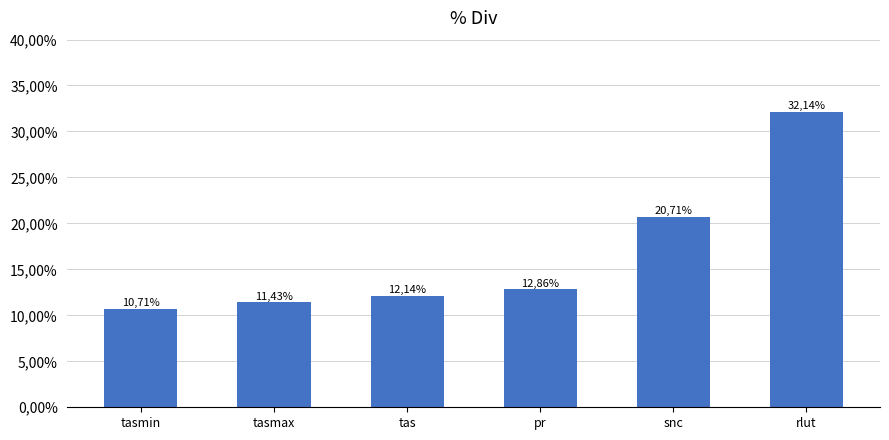

Reading left to right, transcribe all the data shown in this chart.

10.7	11.4	12.1	12.9	20.7	32.1